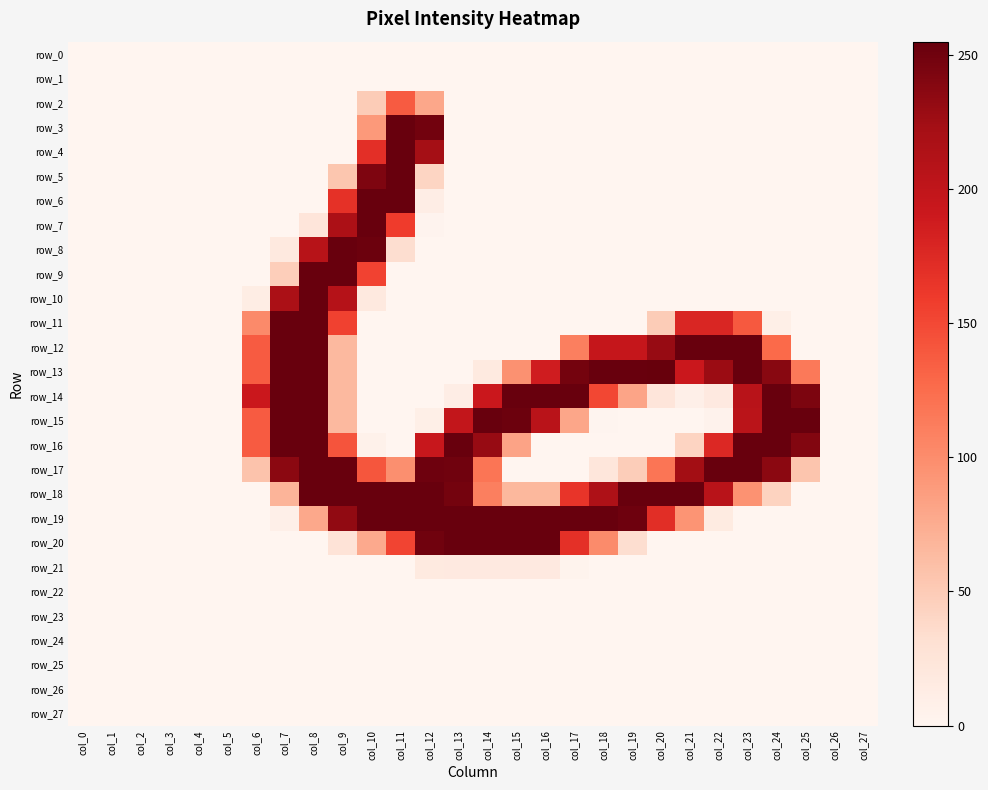

Rank the series by their maximum value, from lowest to highest.

row_0, row_1, row_22, row_23, row_24, row_25, row_26, row_27, row_21, row_2, row_3, row_4, row_5, row_6, row_7, row_8, row_9, row_10, row_11, row_12, row_14, row_15, row_16, row_17, row_18, row_19, row_20, row_13